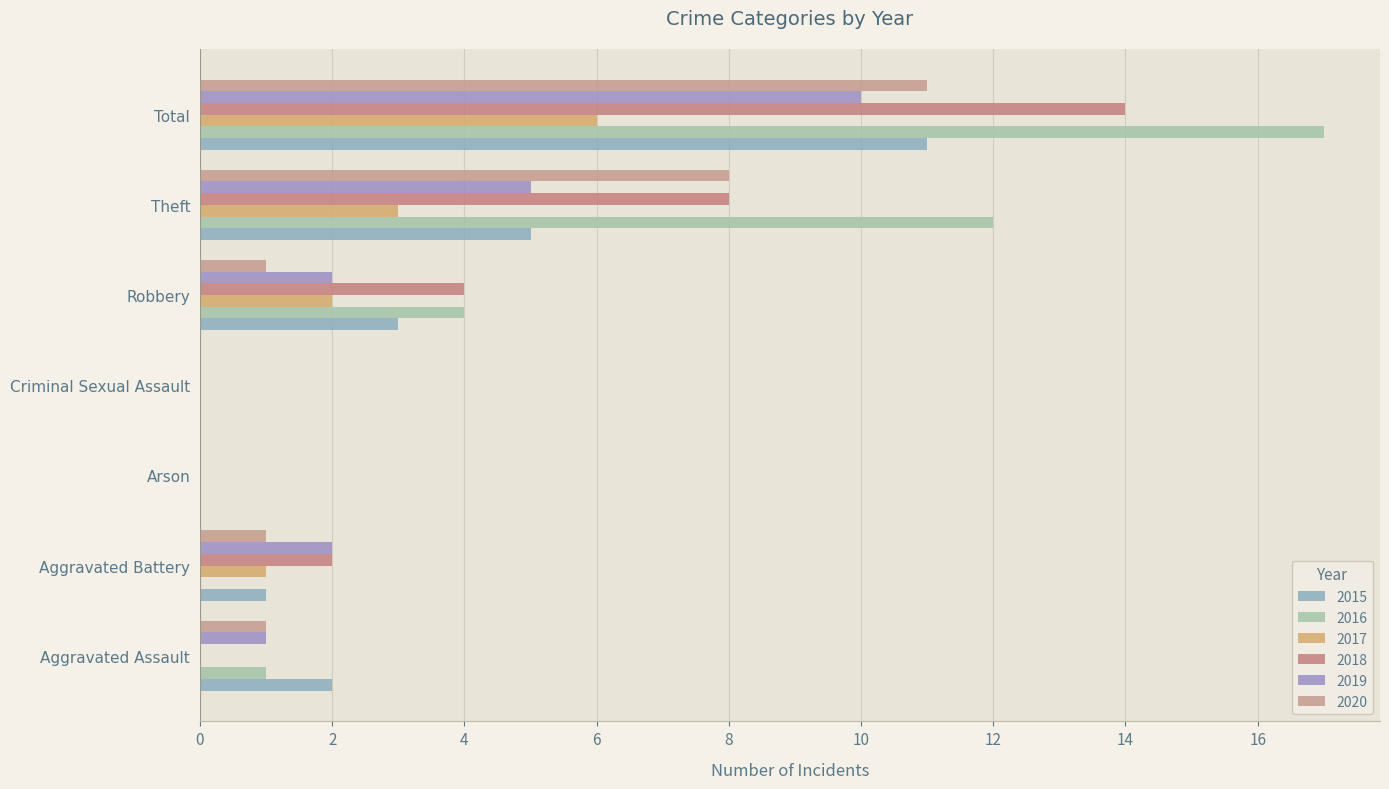

How many series are shown in this chart?

6